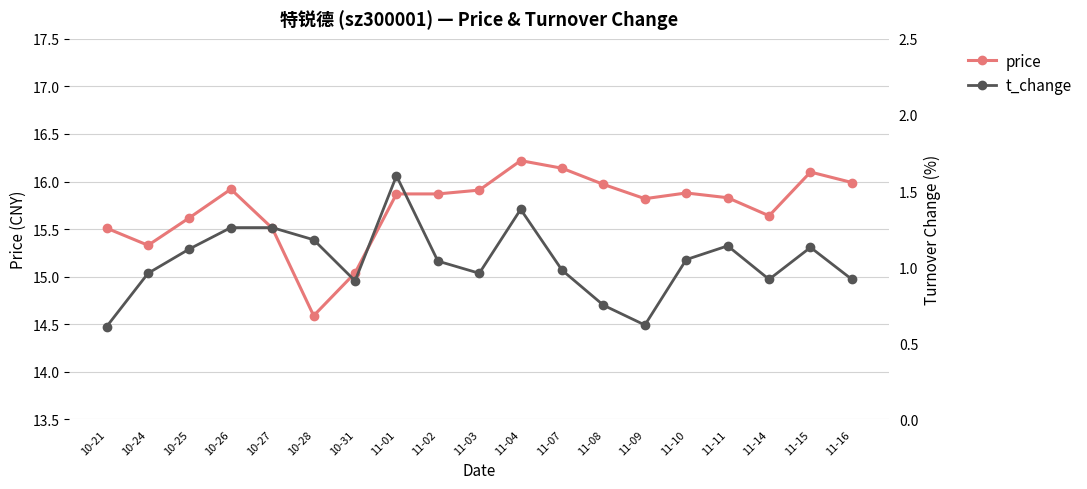

What is the smallest value displayed?

0.6